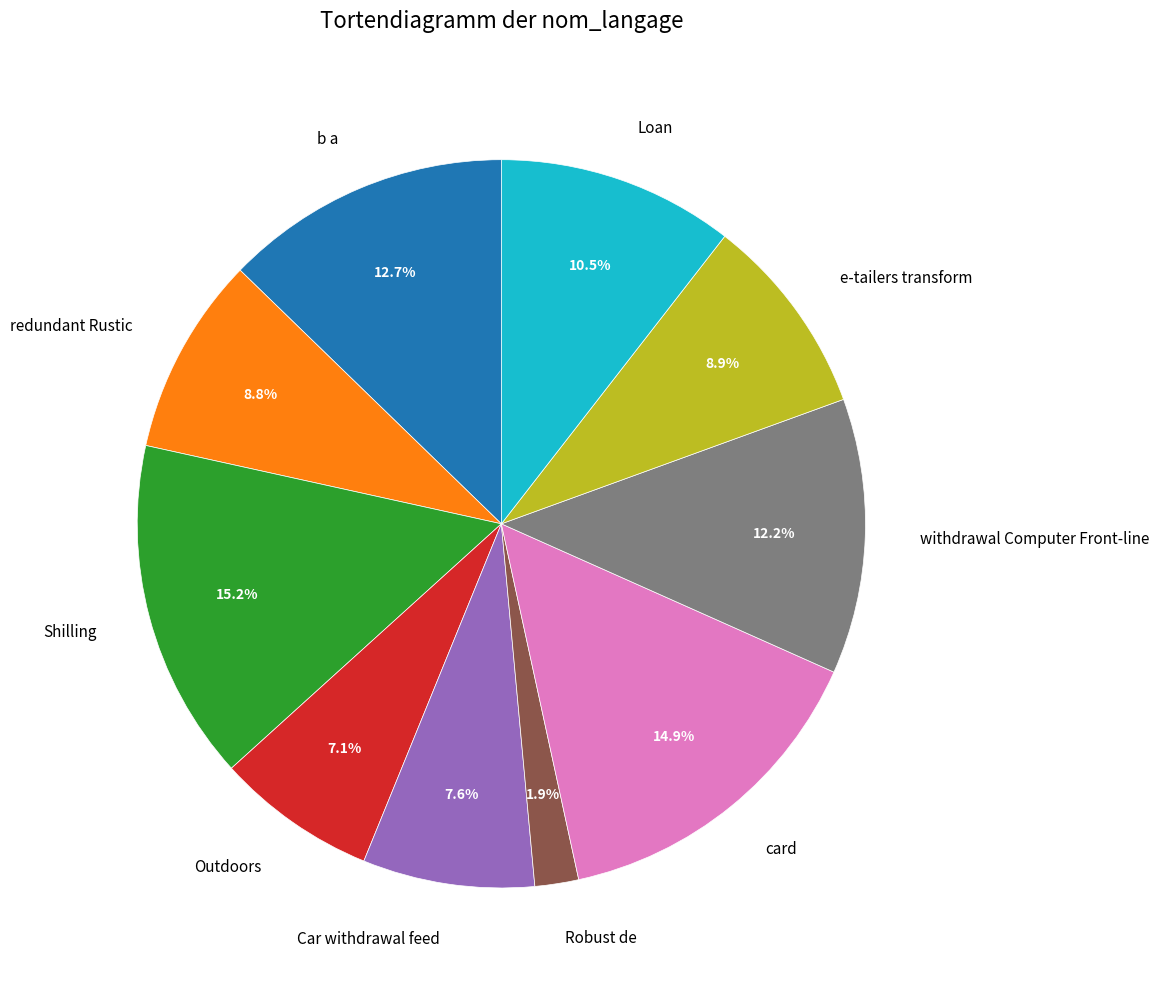

Which category has the smallest portion of the pie?

Robust de